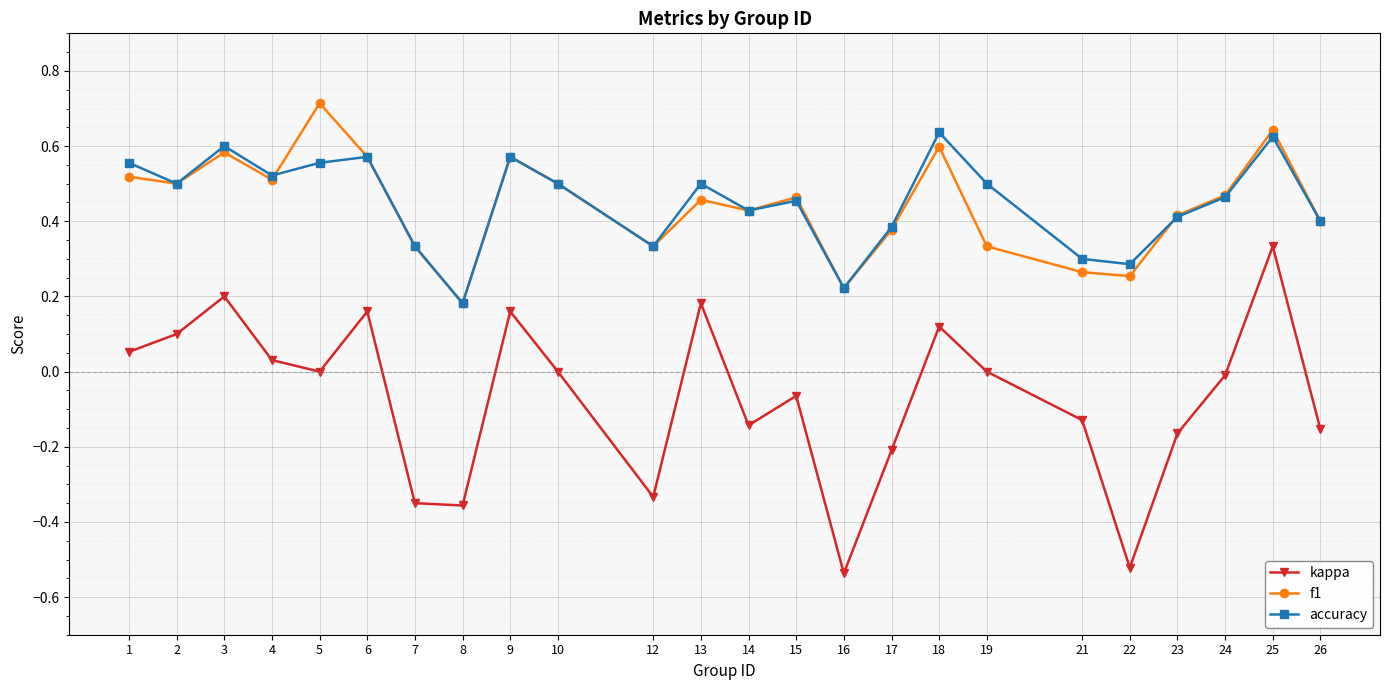

Does the chart display data point markers on the line(s)?

Yes